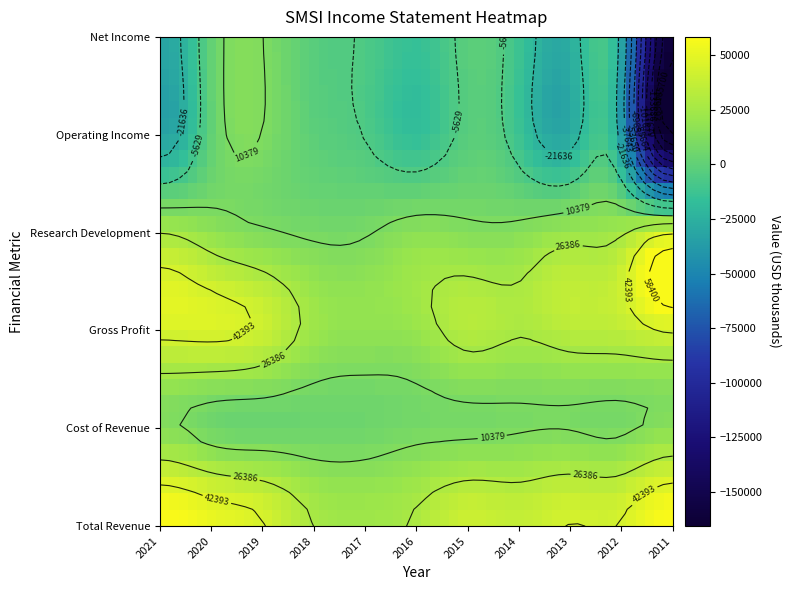

What is the difference between the maximum and minimum values in the Operating Income series?

175800